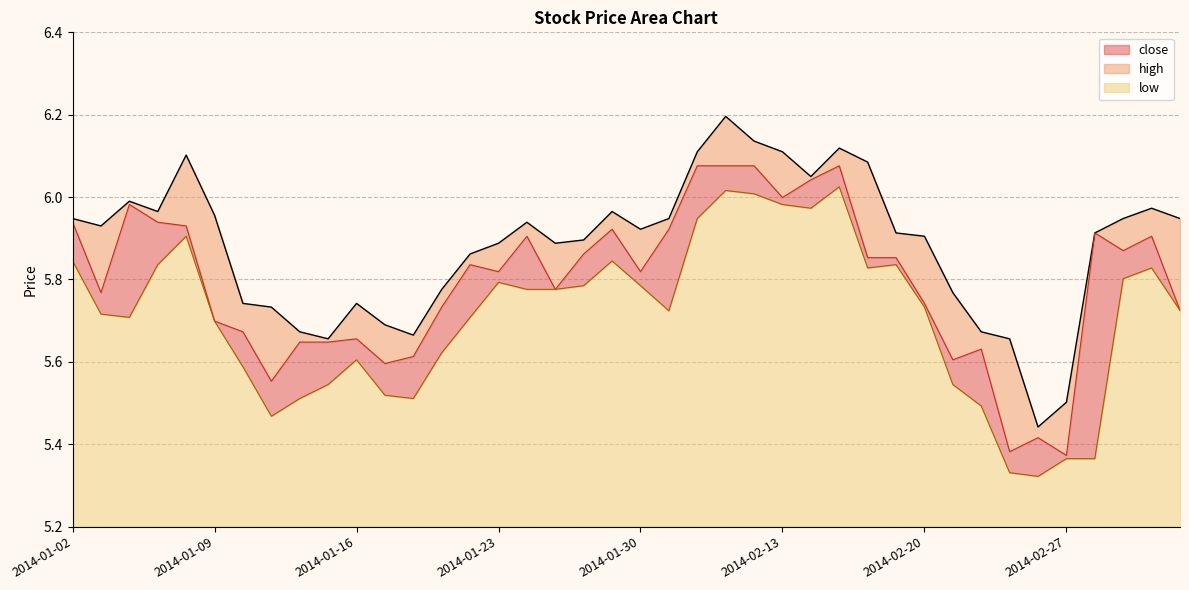

What is the label of the 9th point from the left?

2014-01-14